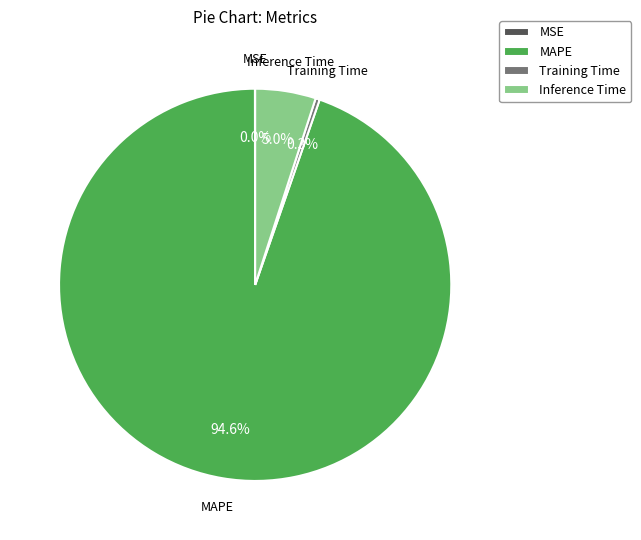

What percentage is the Inference Time slice, to the nearest percent?

5%